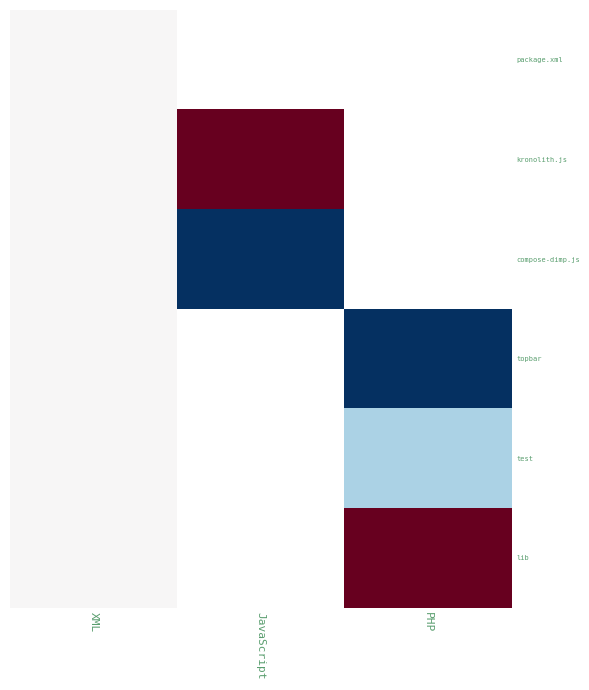

At how many categories does at least one series exceed 0?

2